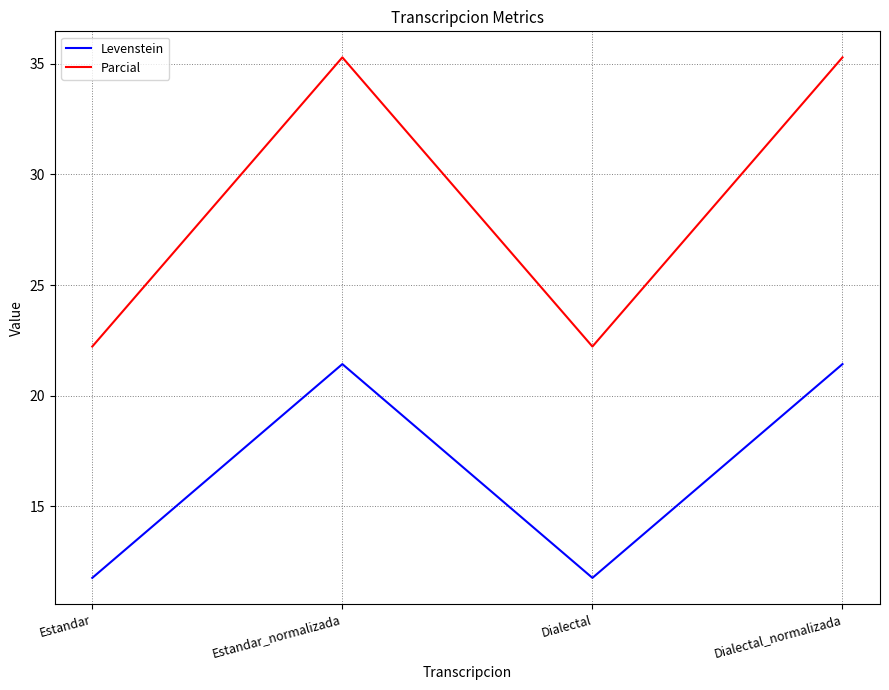

What is the minimum value for Levenstein?

11.8